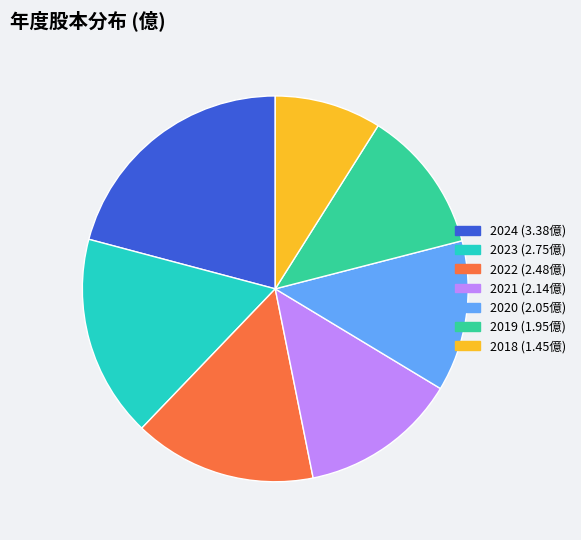

Combined, do 2021 and 2024 account for over 50%?

No